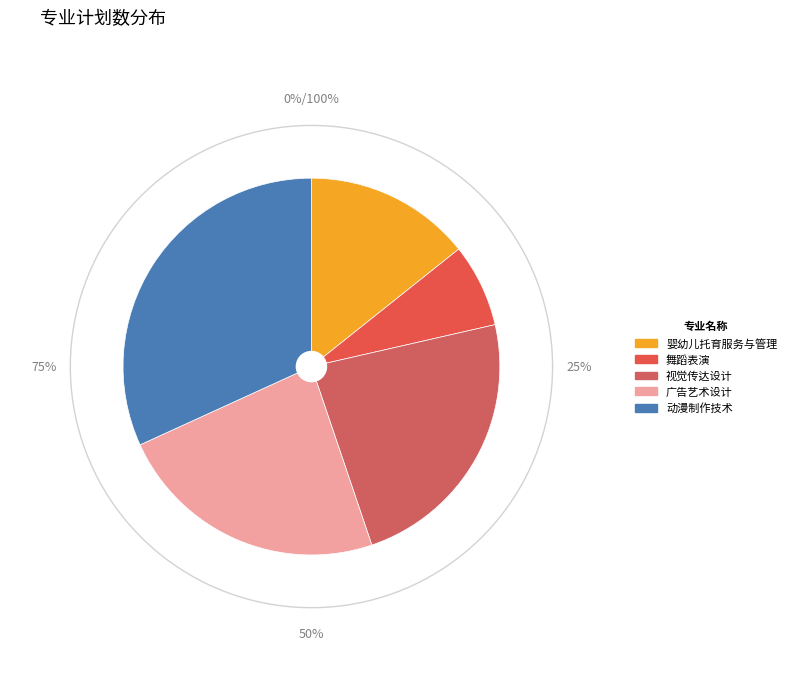

Which category has the smallest portion of the pie?

舞蹈表演